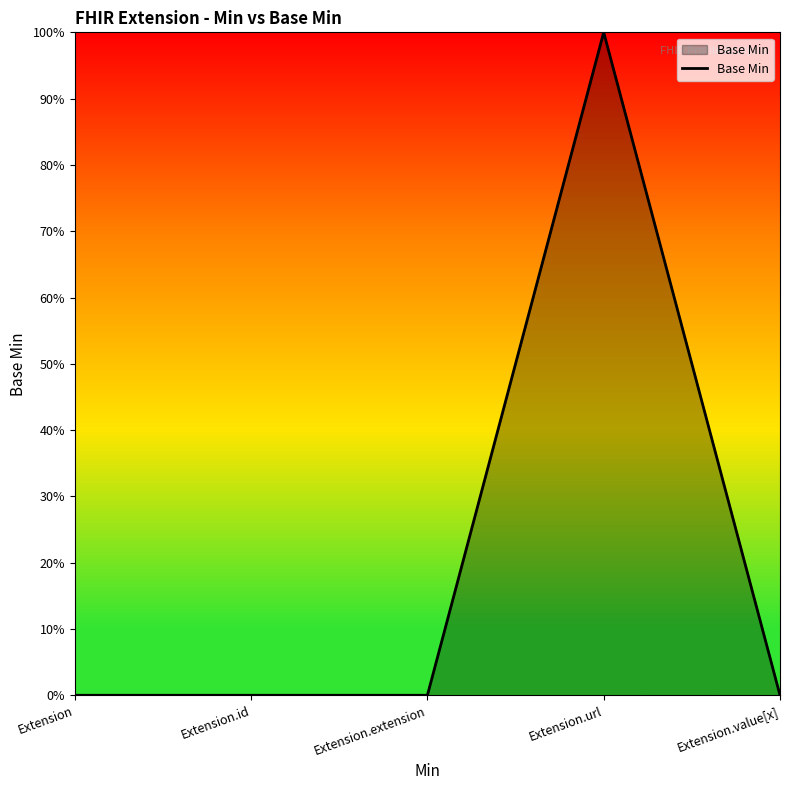

Does the chart display data point markers on the line(s)?

No